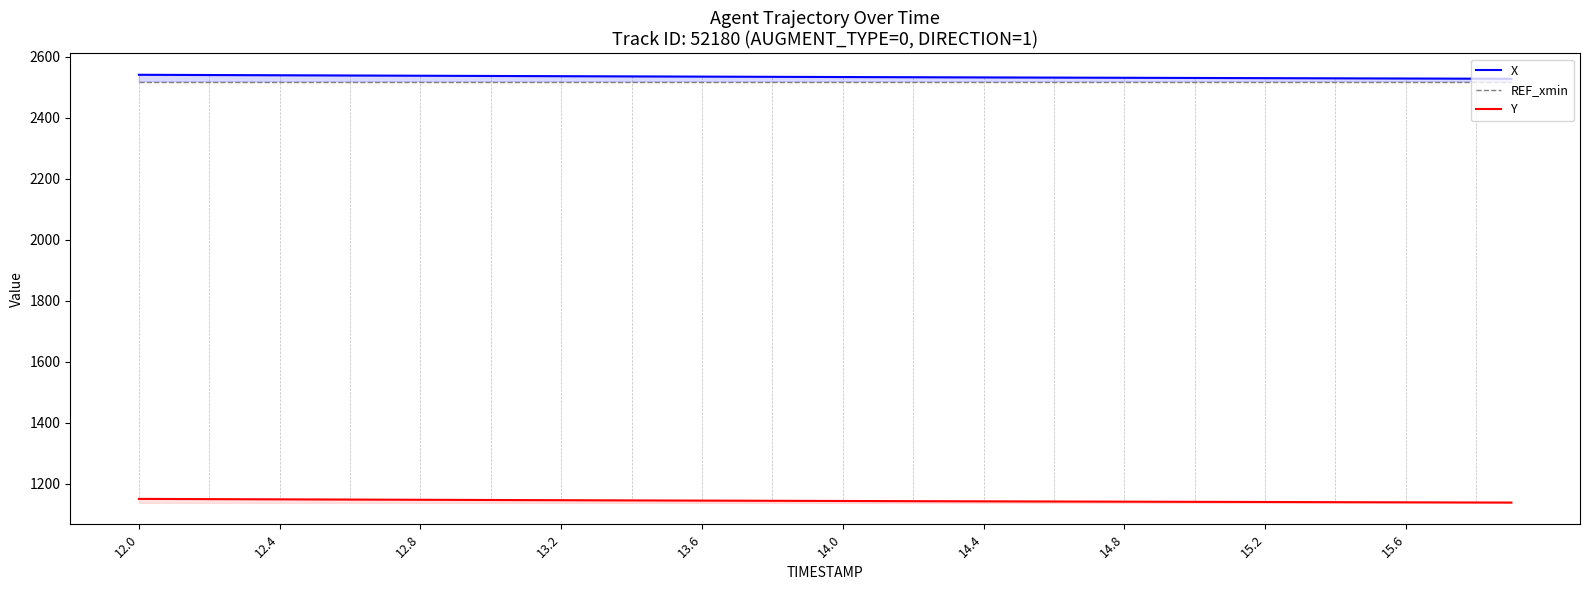

What is the difference between the second highest and minimum values in the X series?

12.7